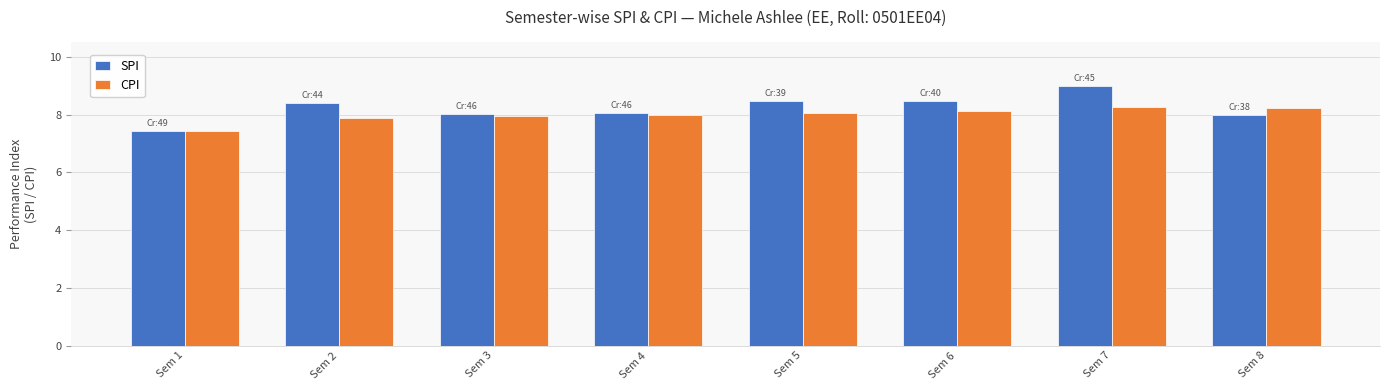

At which category does the chart reach its minimum across all series?

Sem 1